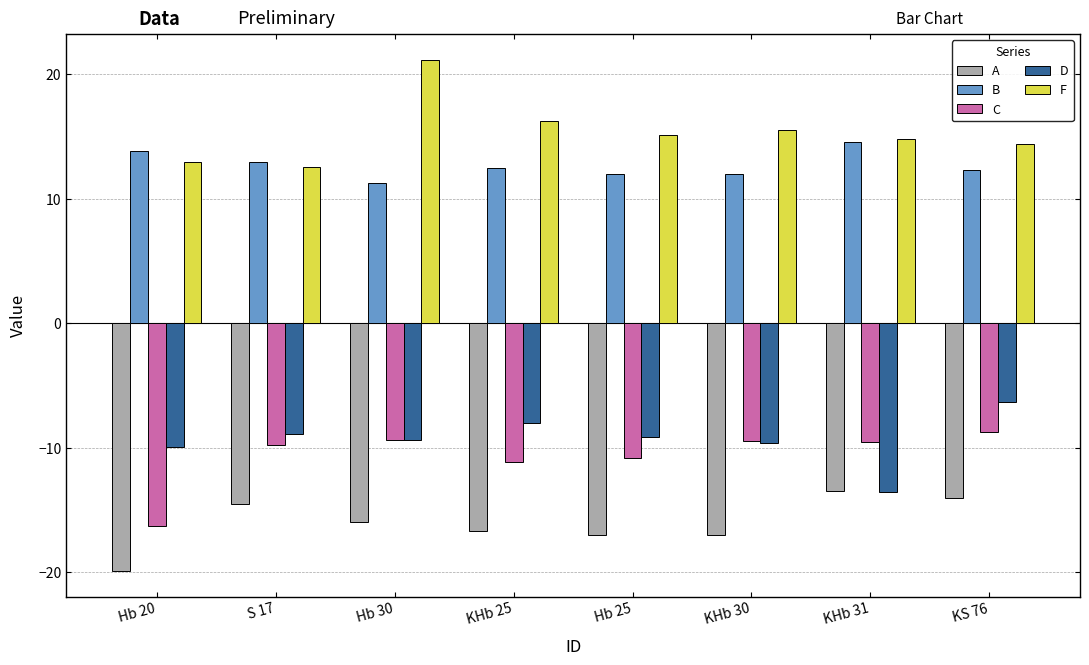

What is the average value of the F series?

15.3